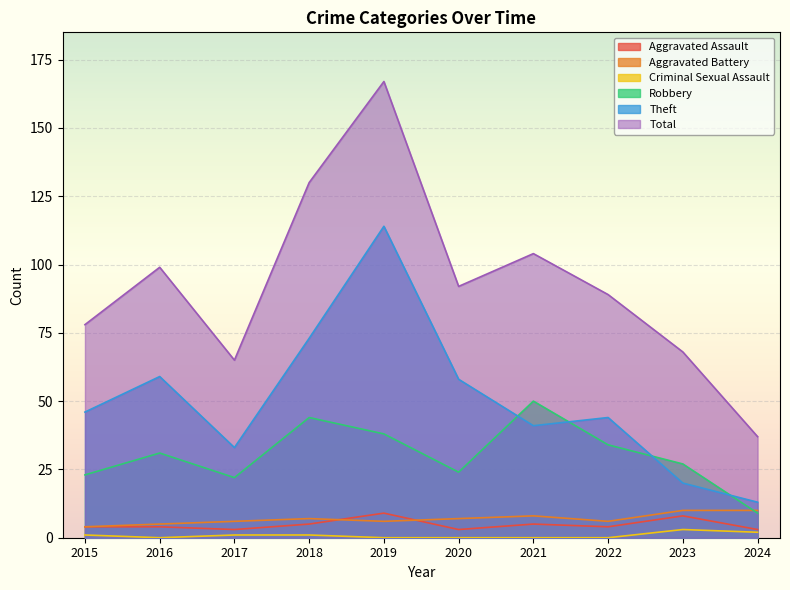

How many series are shown in this chart?

6